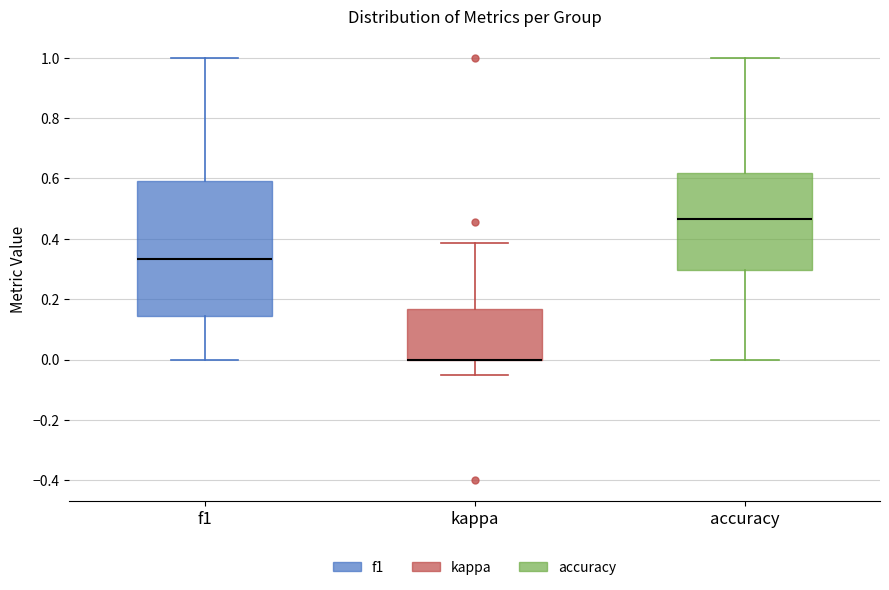

Reading left to right, read every box against the y-axis: the position of its median line, the range the box covers, and the ends of its whiskers. The values are not printed on the chart, so give them approximately, as read against the axis.

f1: median 0.34, box 0.14 to 0.60, whiskers 0.00 to 1.00
kappa: median 0.00 (drawn on the box's lower edge), box 0.00 to 0.16, whiskers -0.06 to 0.38
accuracy: median 0.46, box 0.30 to 0.62, whiskers 0.00 to 1.00